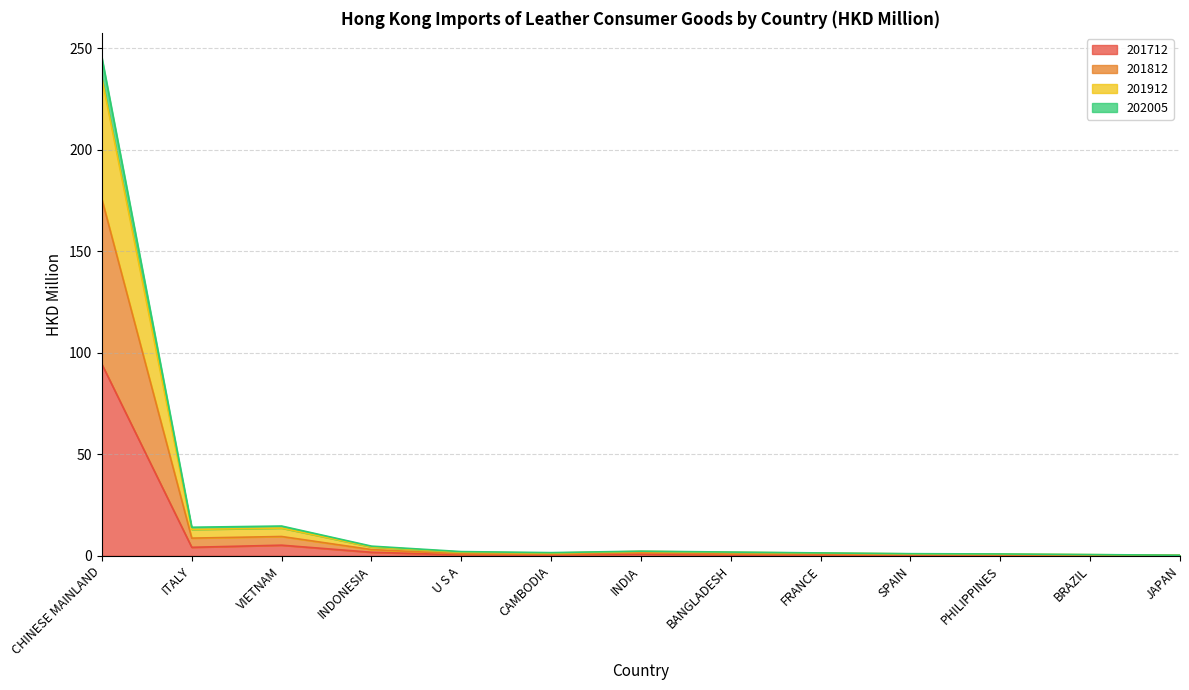

What is the total value across all series at VIETNAM?

14.7